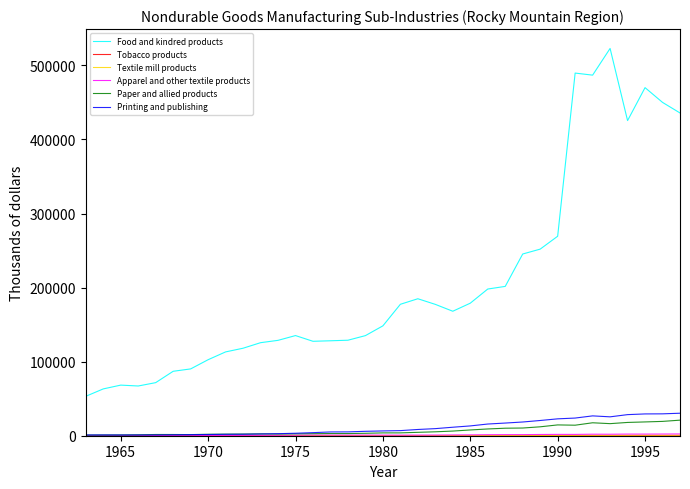

What is the maximum value for Paper and allied products?

21014